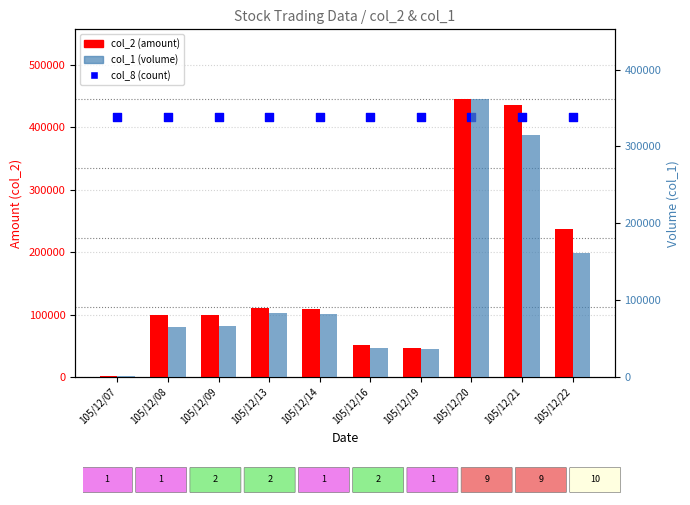

Which series has the largest total across all categories?

col_8 (count)